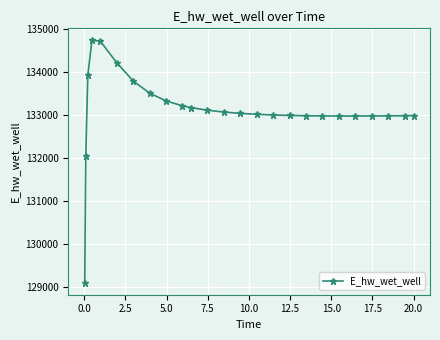

What is the value of the 5th point from the left?

134723.4